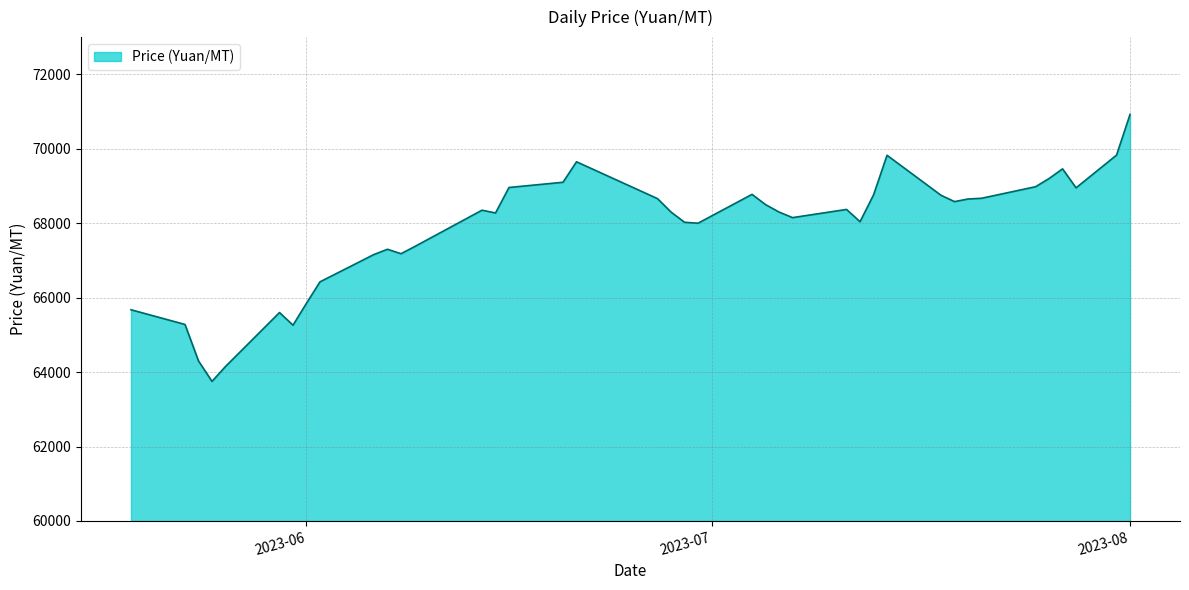

What is the minimum value shown in the chart?

63750